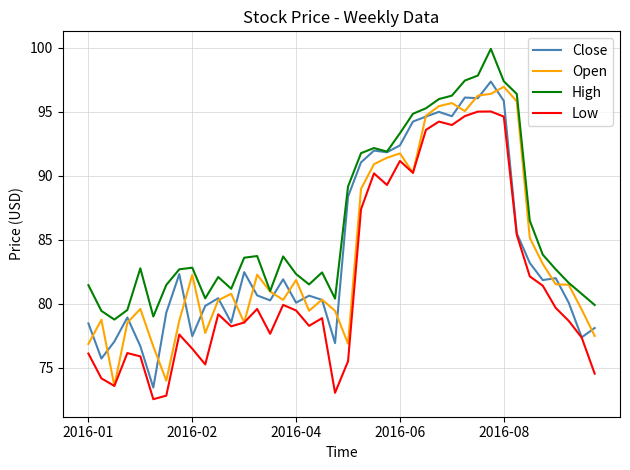

What is the maximum value for High?

99.9